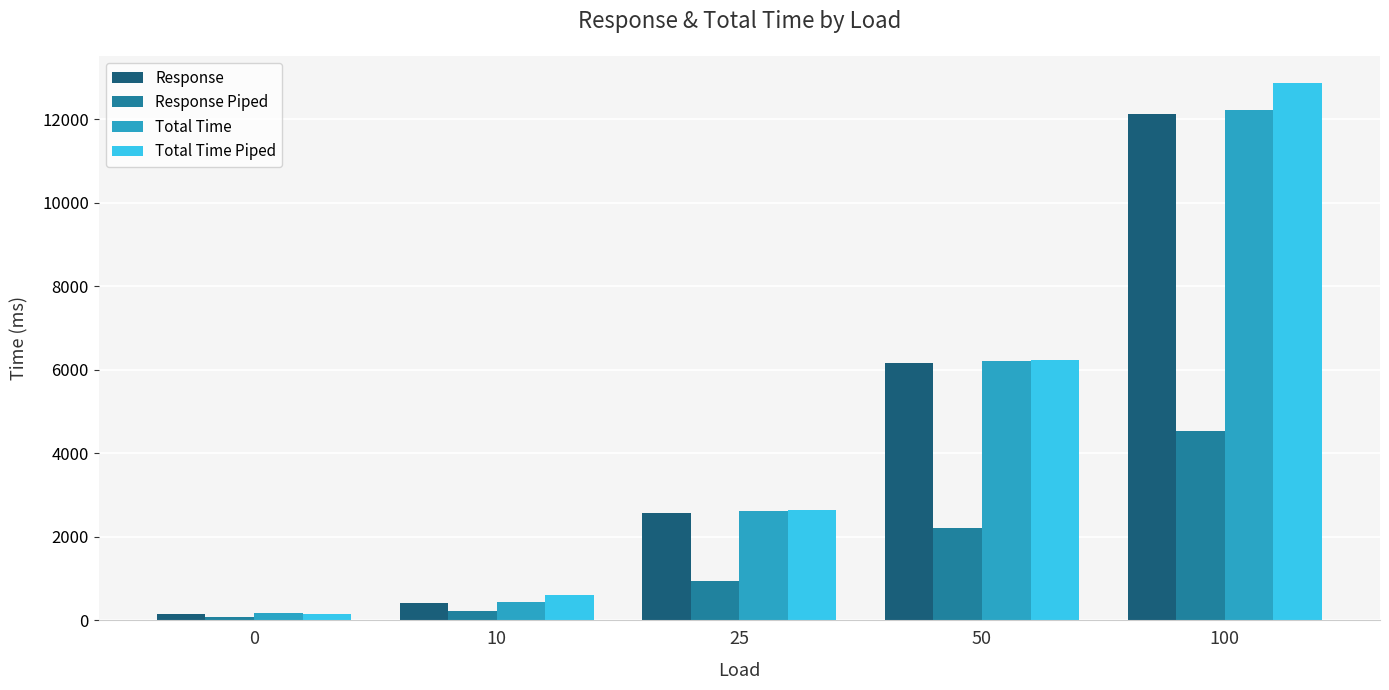

What is the sum of the Total Time values at 100 and 0?

12383.9